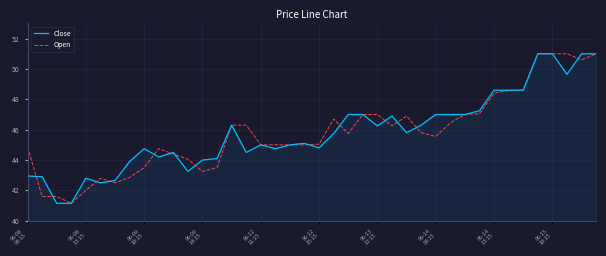

What is the greatest value displayed?

51.0